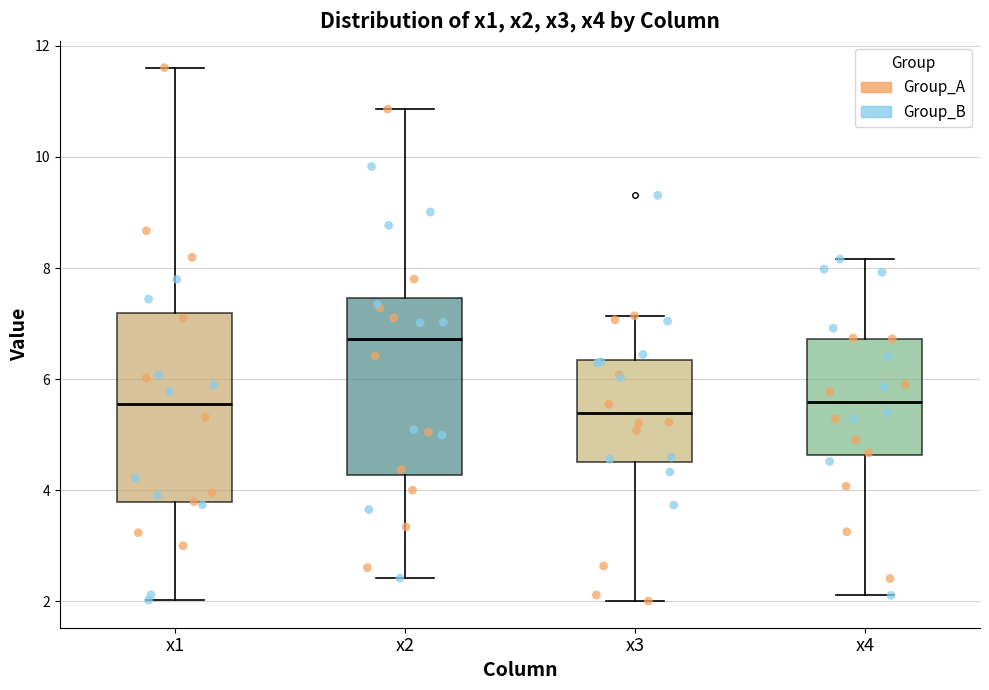

Reading left to right, read every box against the y-axis: the position of its median line, the range the box covers, and the ends of its whiskers. The values are not printed on the chart, so give them approximately, as read against the axis.

x1: median 5.6, box 3.8 to 7.2, whiskers 2.0 to 11.6
x2: median 6.8, box 4.2 to 7.4, whiskers 2.4 to 10.8
x3: median 5.4, box 4.6 to 6.4, whiskers 2.0 to 7.2
x4: median 5.6, box 4.6 to 6.8, whiskers 2.2 to 8.2